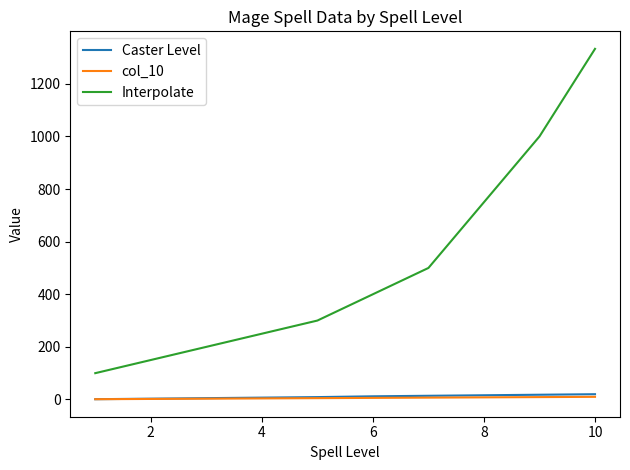

Which series has the largest total across all categories?

Interpolate